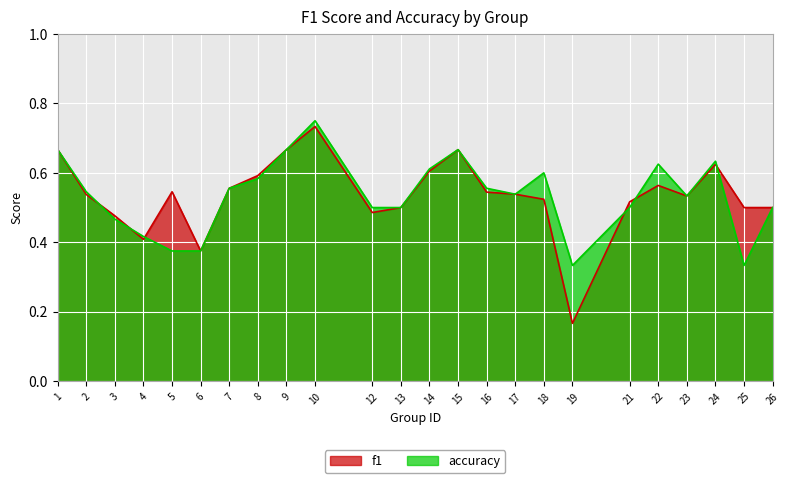

What is the value of the accuracy point at the 20th from the left?

0.6